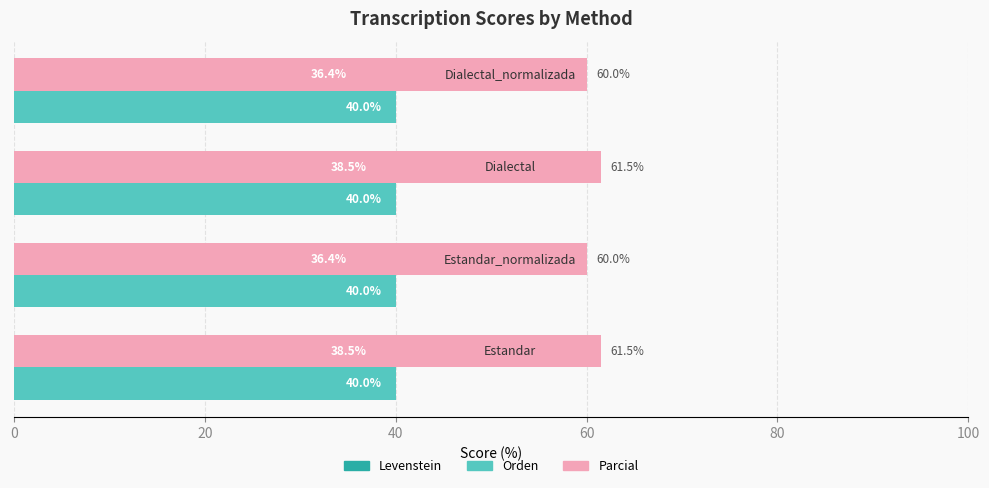

How many series are shown in this chart?

3